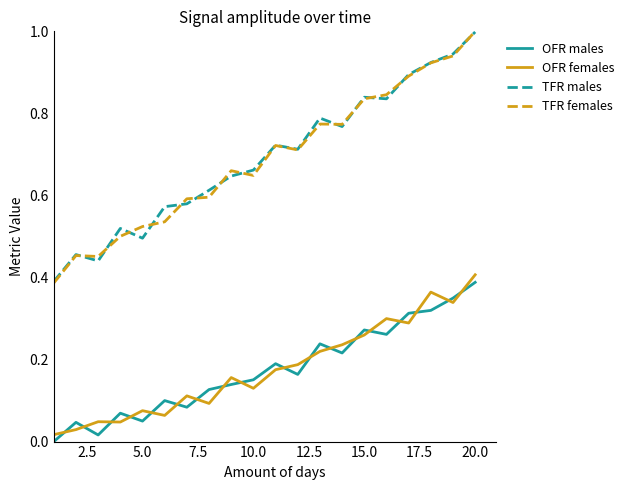

True or false: OFR males and TFR females cross at least once.

False